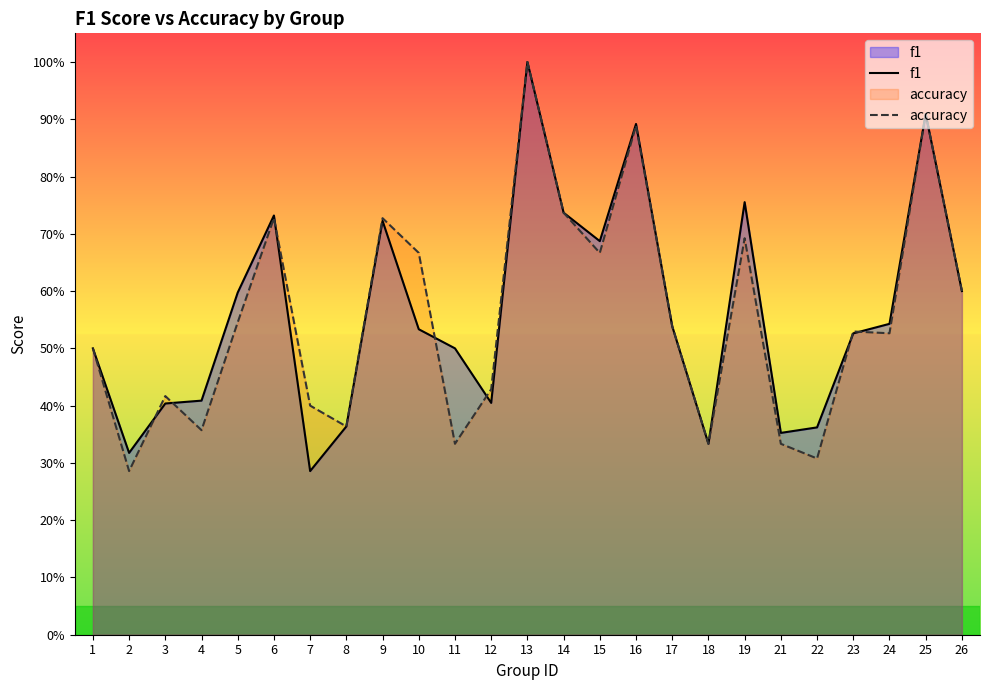

How many interior local valleys does the f1 series have?

6